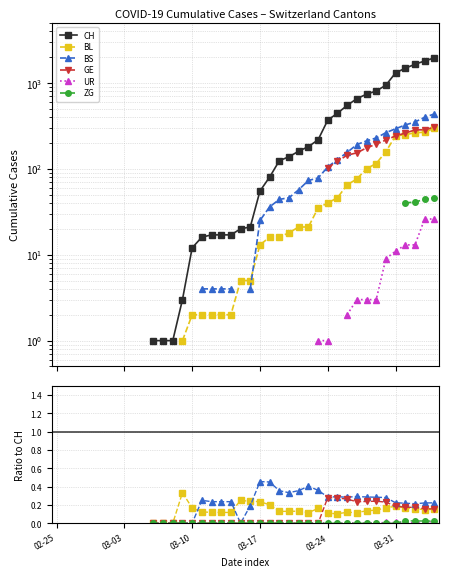

Between 22 and 21, which is larger?

22